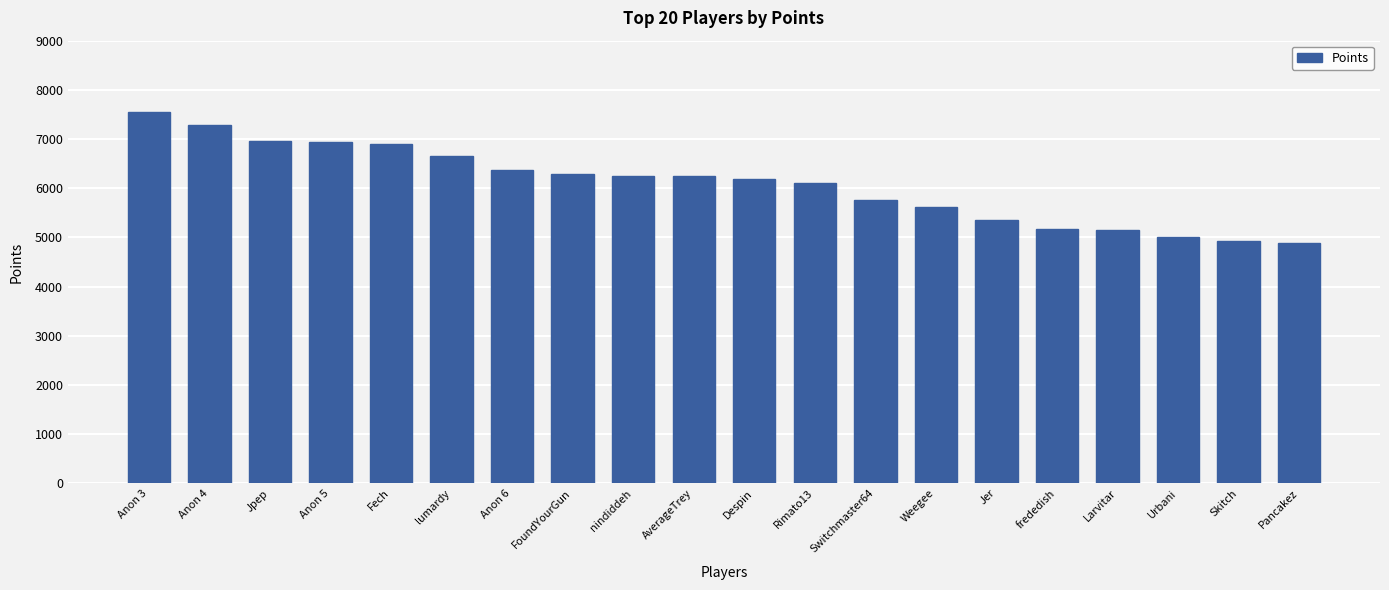

What is the label of the 20th bar from the left?

Pancakez